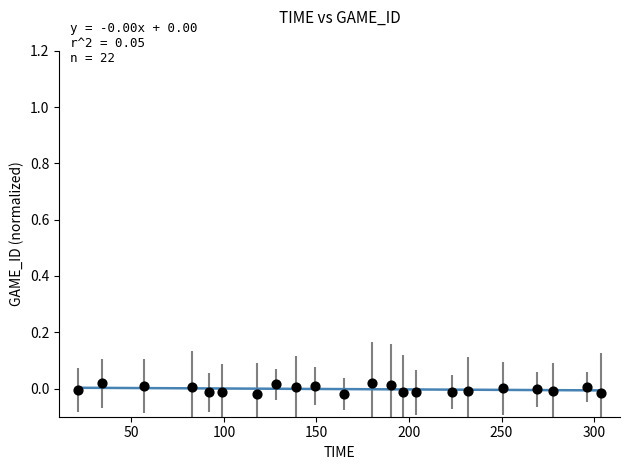

What is the range of X values (max minus min)?

283.0